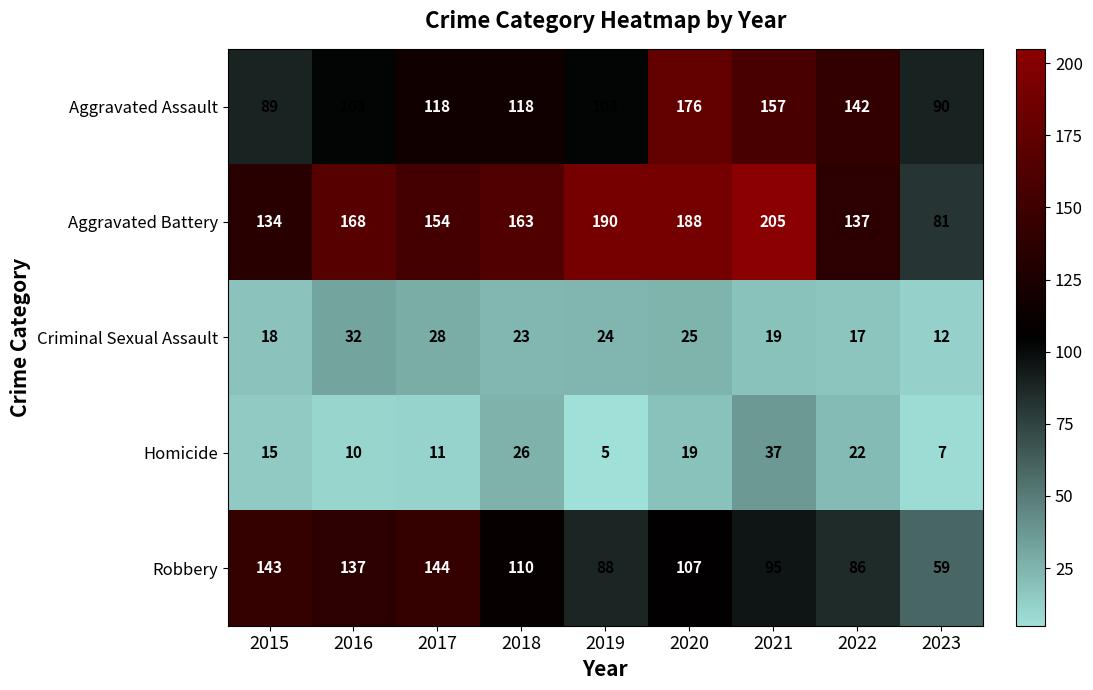

Where is Homicide nearest to the value 21?

2022